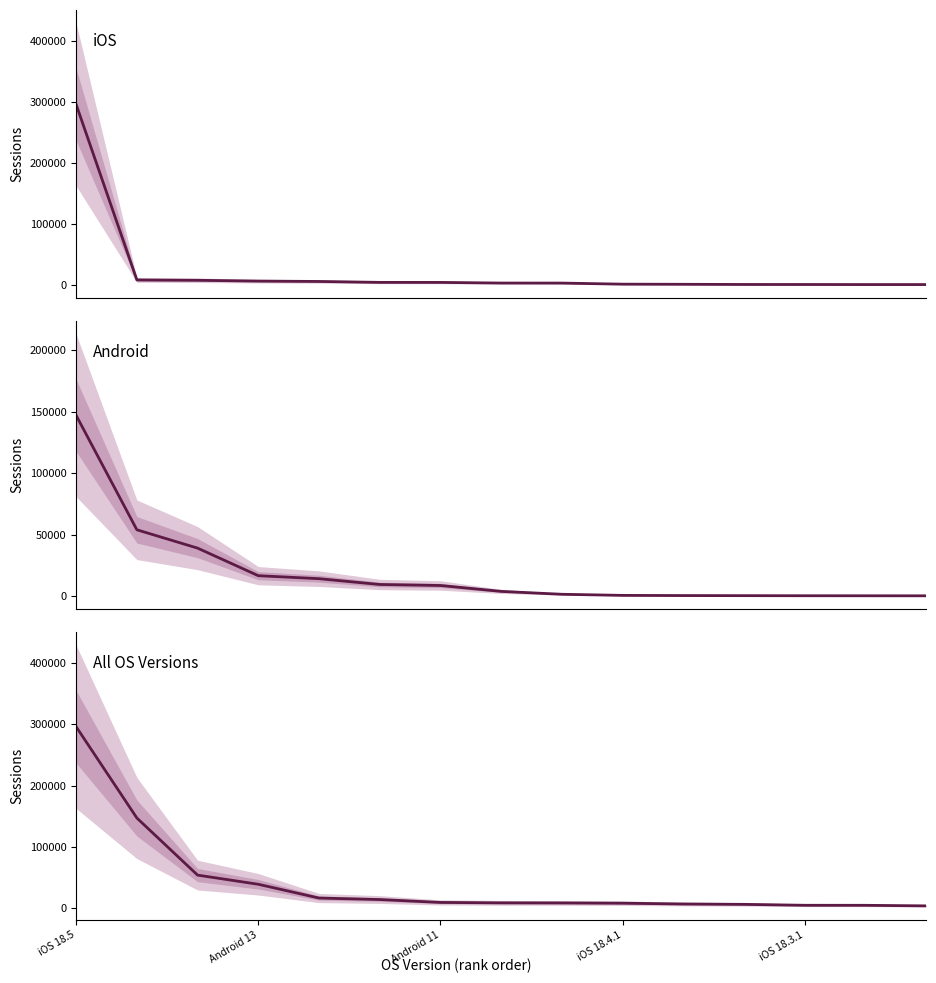

What is the spread (max minus min) of values at 5?

9369